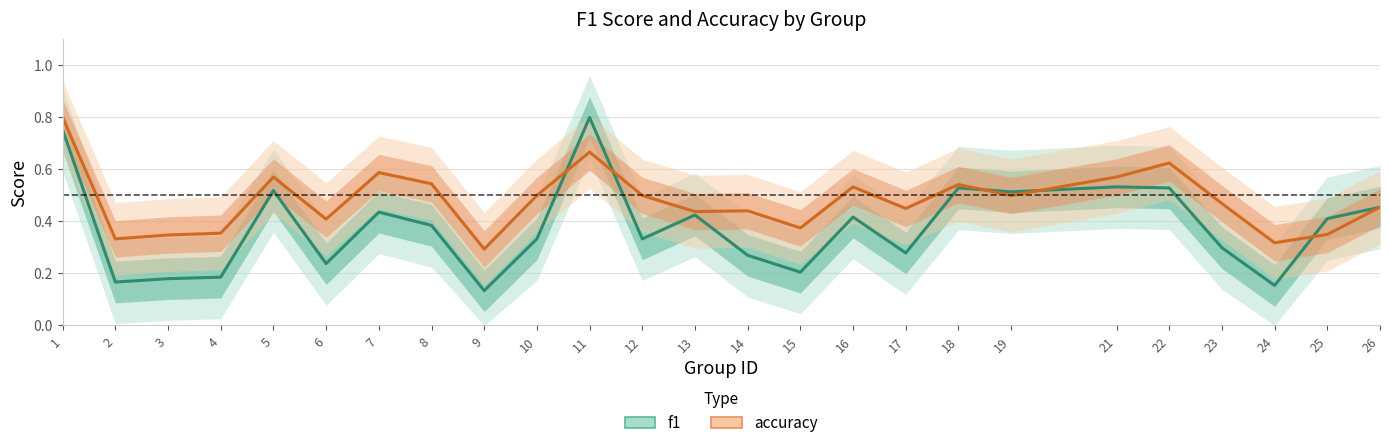

Reading left to right, list all the values displayed in this chart.

f1: 1=0.8	2=0.2	3=0.2	4=0.2	5=0.5	6=0.2	7=0.4	8=0.4	9=0.1	10=0.3	11=0.8	12=0.3	13=0.4	14=0.3	15=0.2	16=0.4	17=0.3	18=0.5	19=0.5	21=0.5	22=0.5	23=0.3	24=0.2	25=0.4	26=0.5
accuracy: 1=0.8	2=0.3	3=0.3	4=0.4	5=0.6	6=0.4	7=0.6	8=0.5	9=0.3	10=0.5	11=0.7	12=0.5	13=0.4	14=0.4	15=0.4	16=0.5	17=0.5	18=0.5	19=0.5	21=0.6	22=0.6	23=0.5	24=0.3	25=0.3	26=0.5